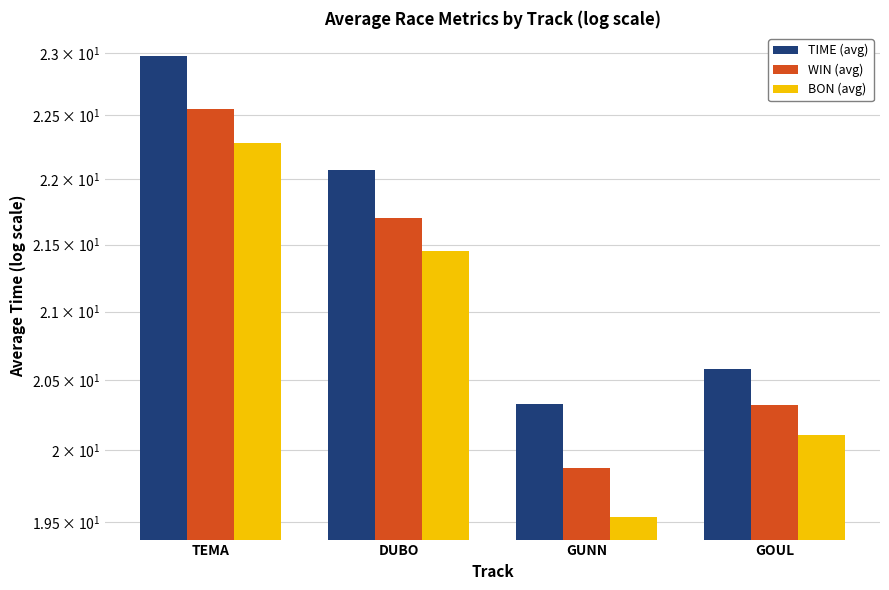

What are all the series names shown in the legend?

TIME (avg), WIN (avg), BON (avg)